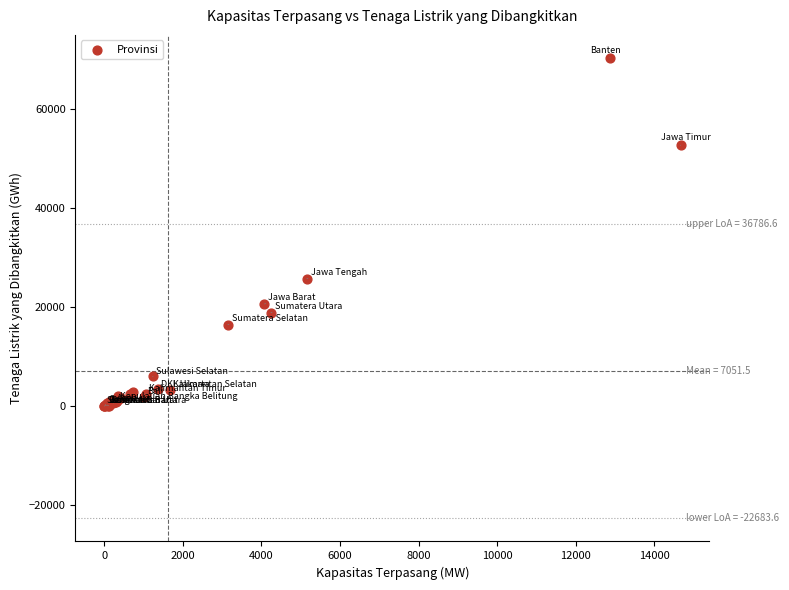

What Y value in the scatter plot is closest to 35139?

25690.3